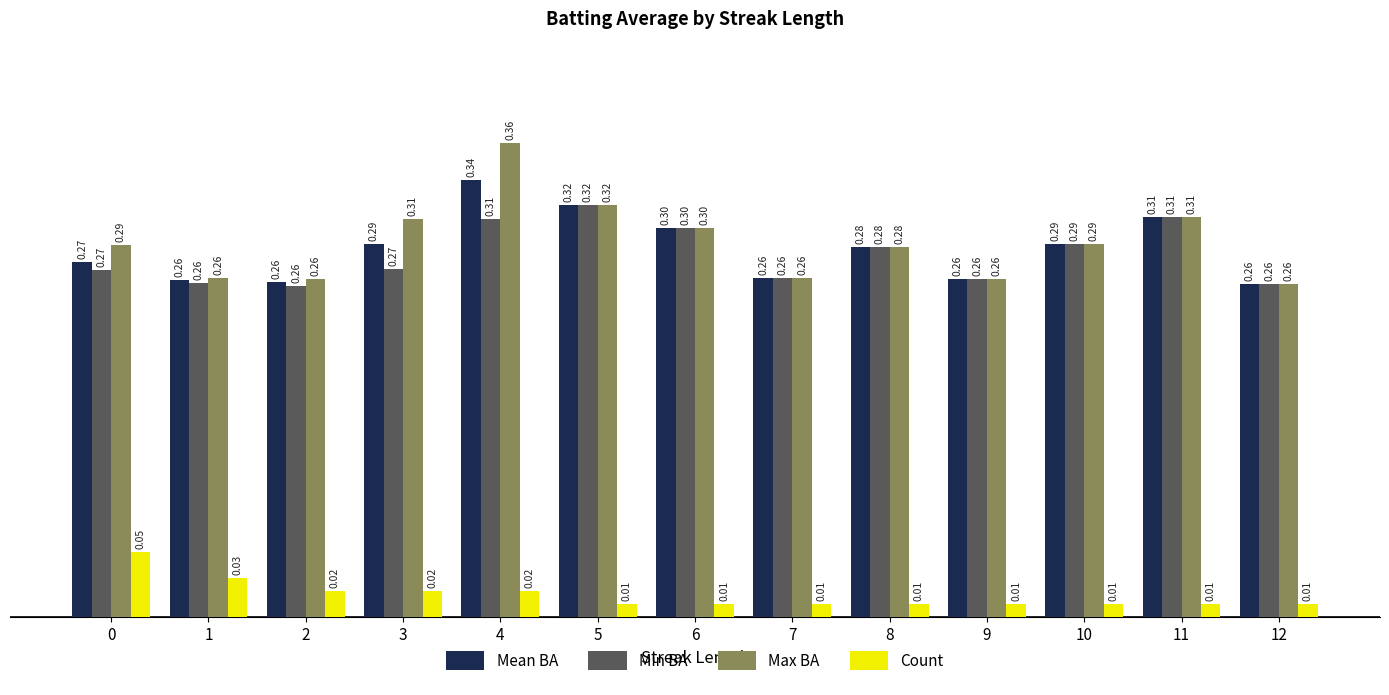

At which label is Max BA closest to 0?

12